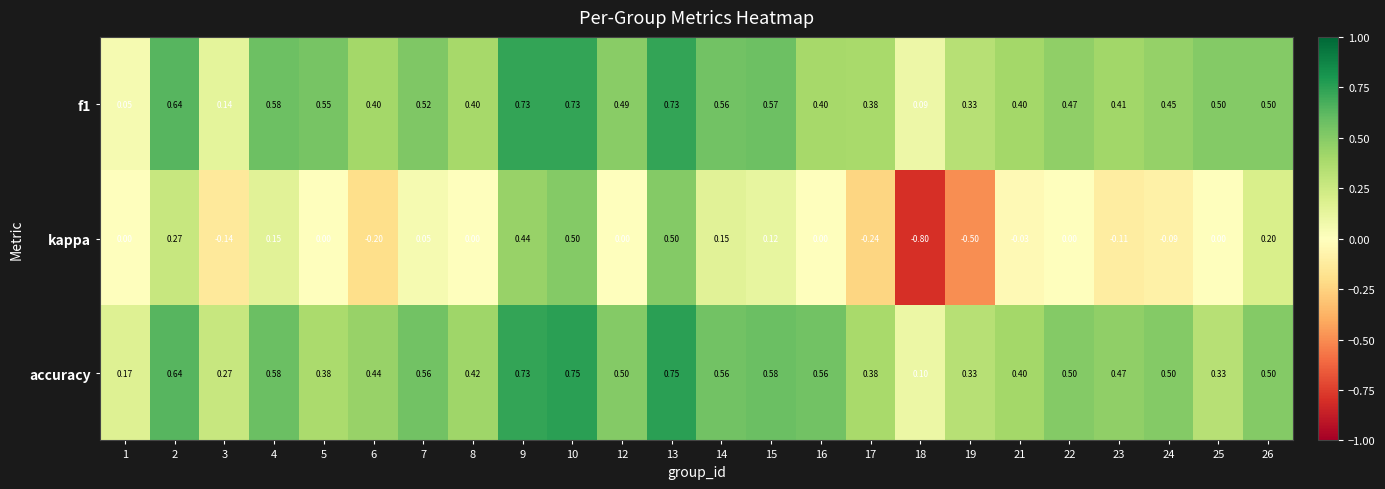

Is the value of accuracy at 1 greater than the value of kappa at 16?

Yes